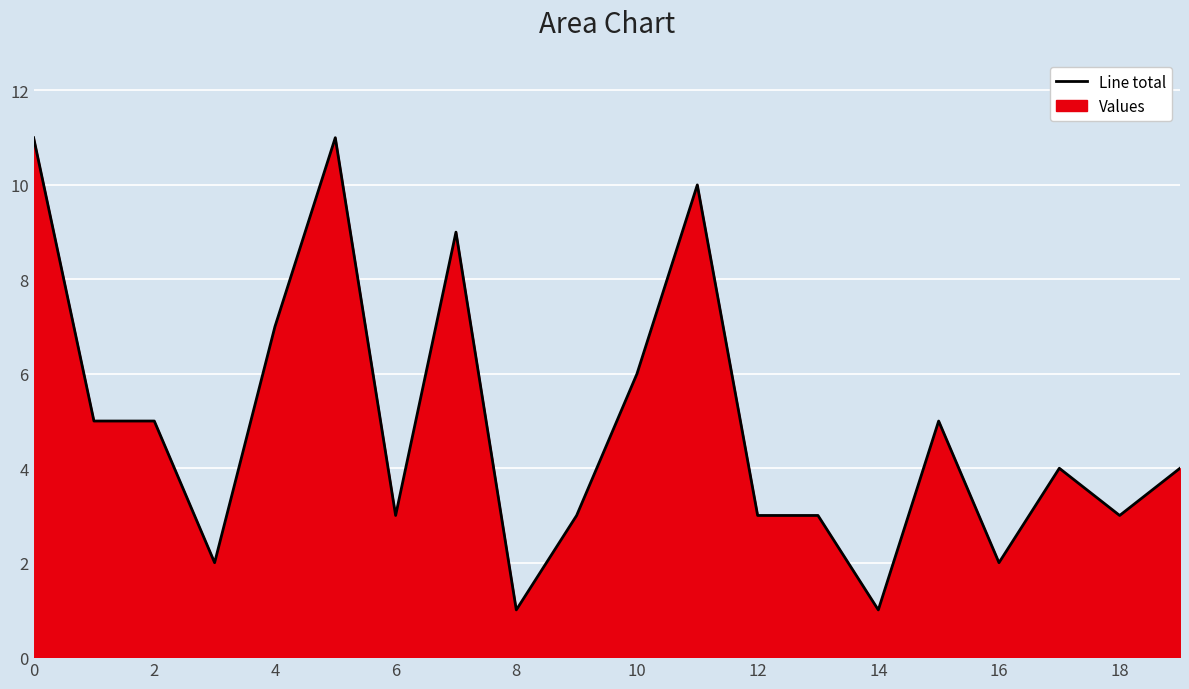

How many series are shown in this chart?

1